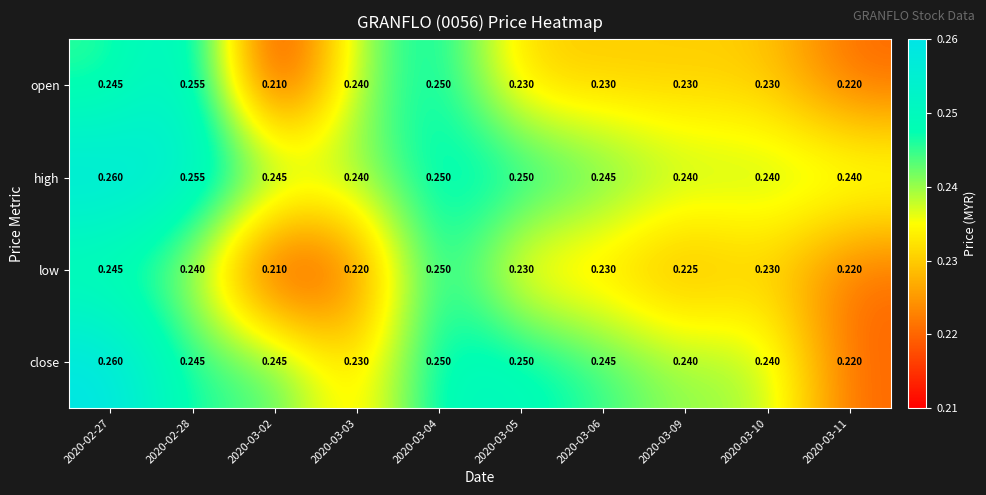

At which category does the chart reach its peak across all series?

2020-02-27